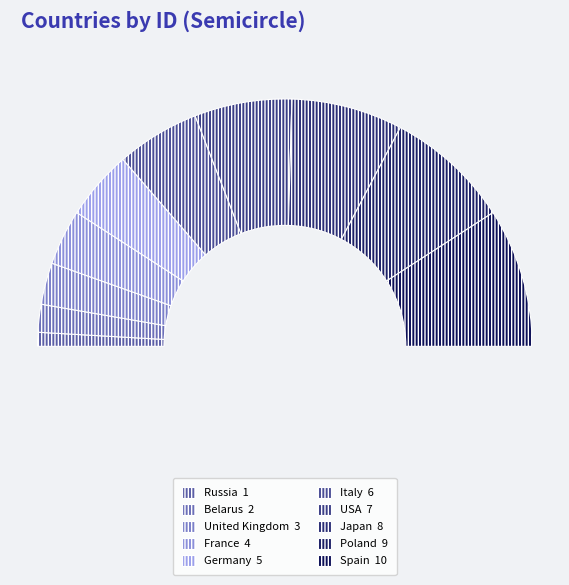

Is the sum of Poland and Japan greater than half?

No